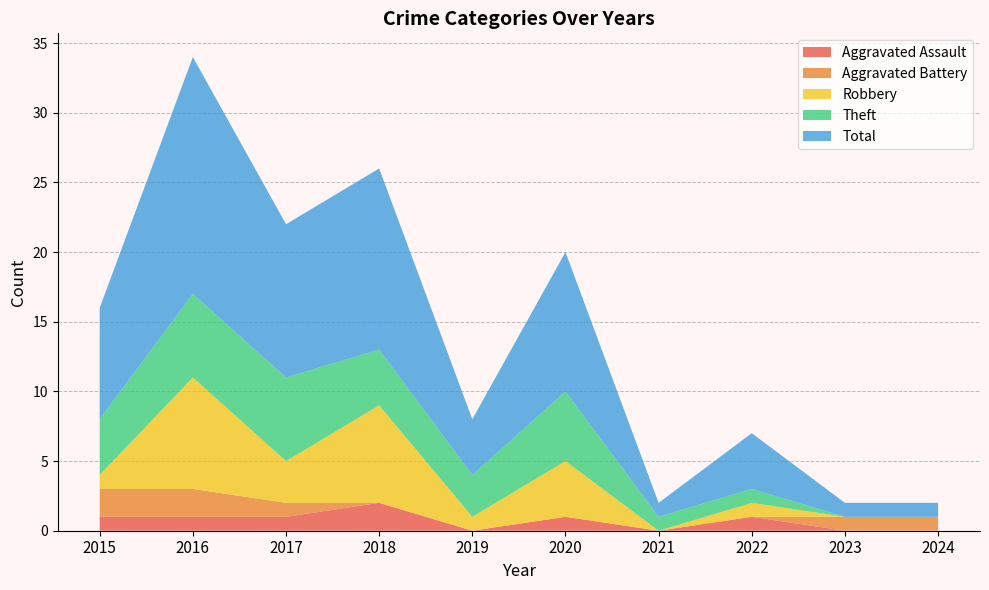

Reading right to left, what are all the values shown in this chart?

Aggravated Assault: 0	0	1	0	1	0	2	1	1	1
Aggravated Battery: 1	1	0	0	0	0	0	1	2	2
Robbery: 0	0	1	0	4	1	7	3	8	1
Theft: 0	0	1	1	5	3	4	6	6	4
Total: 1	1	4	1	10	4	13	11	17	8